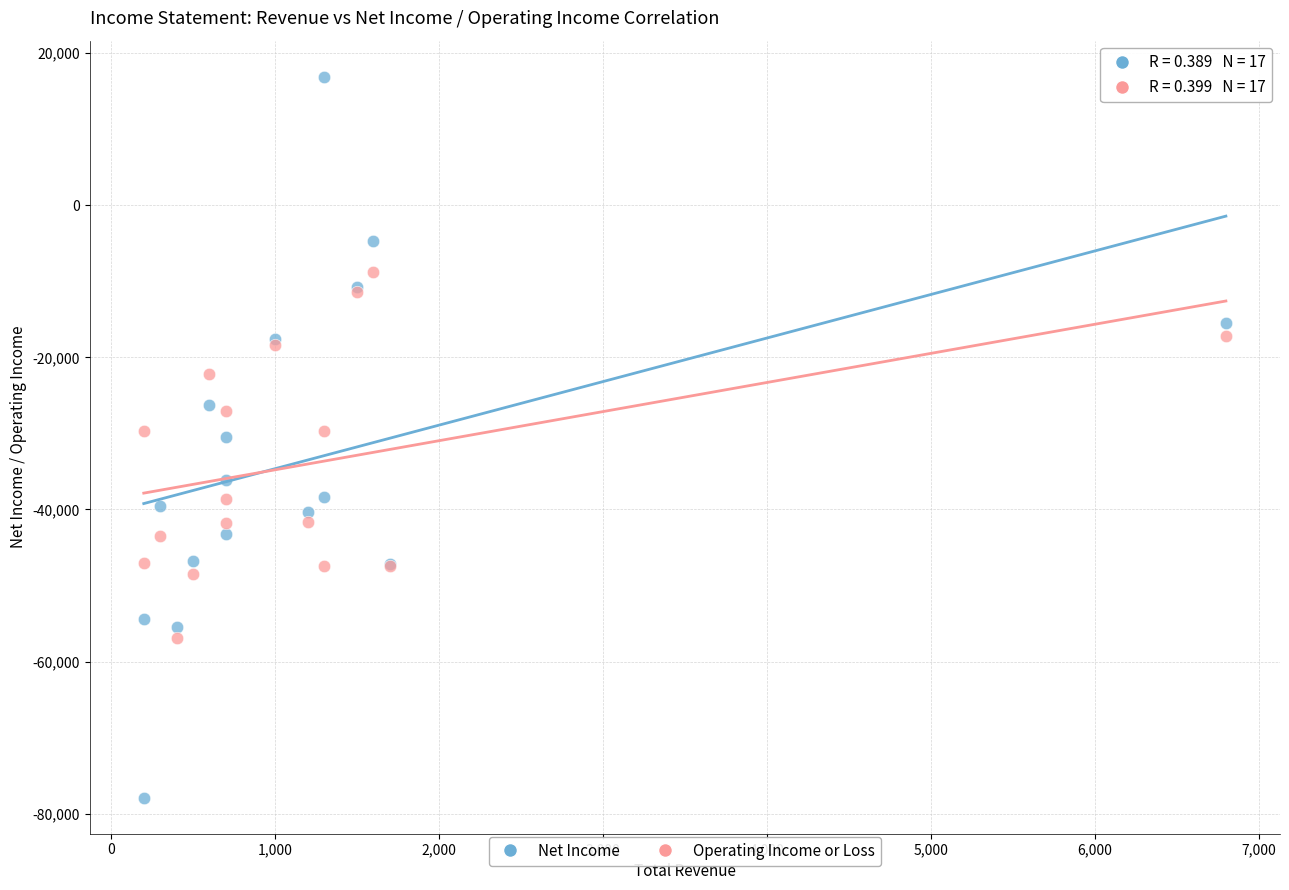

Which series contains the lowest Y value?

Net Income